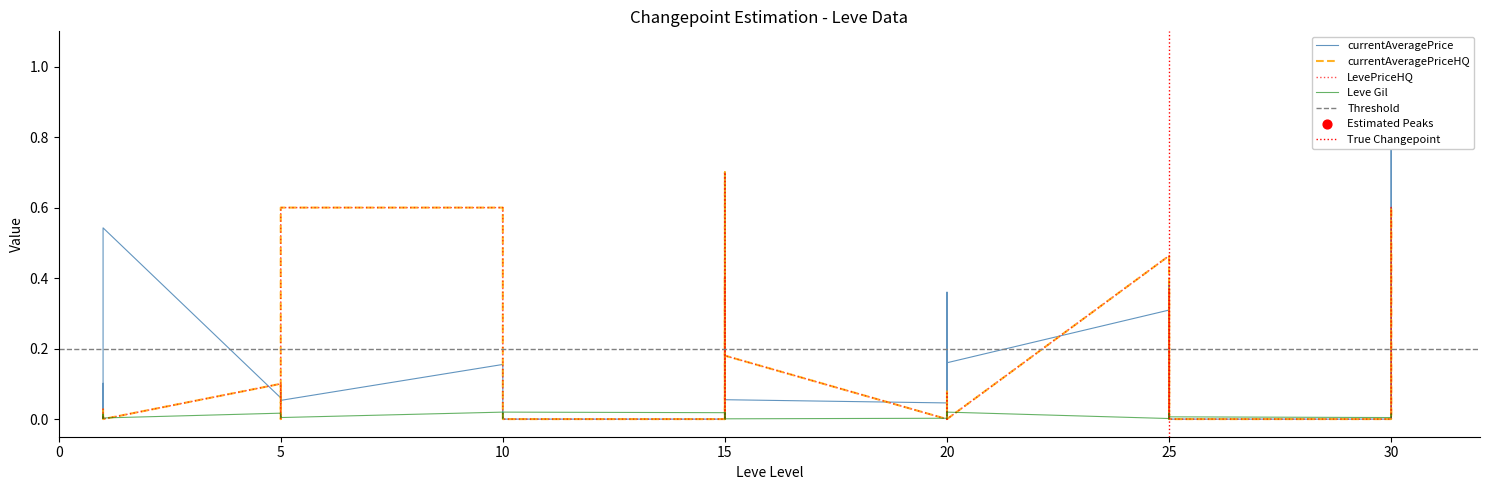

Which series contains the highest Y value?

currentAveragePrice